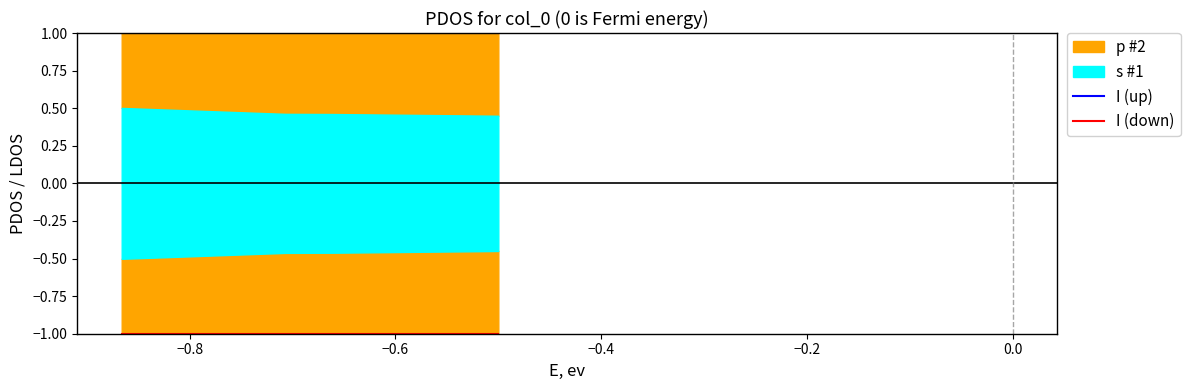

What is the sum of all I (up) values?

4